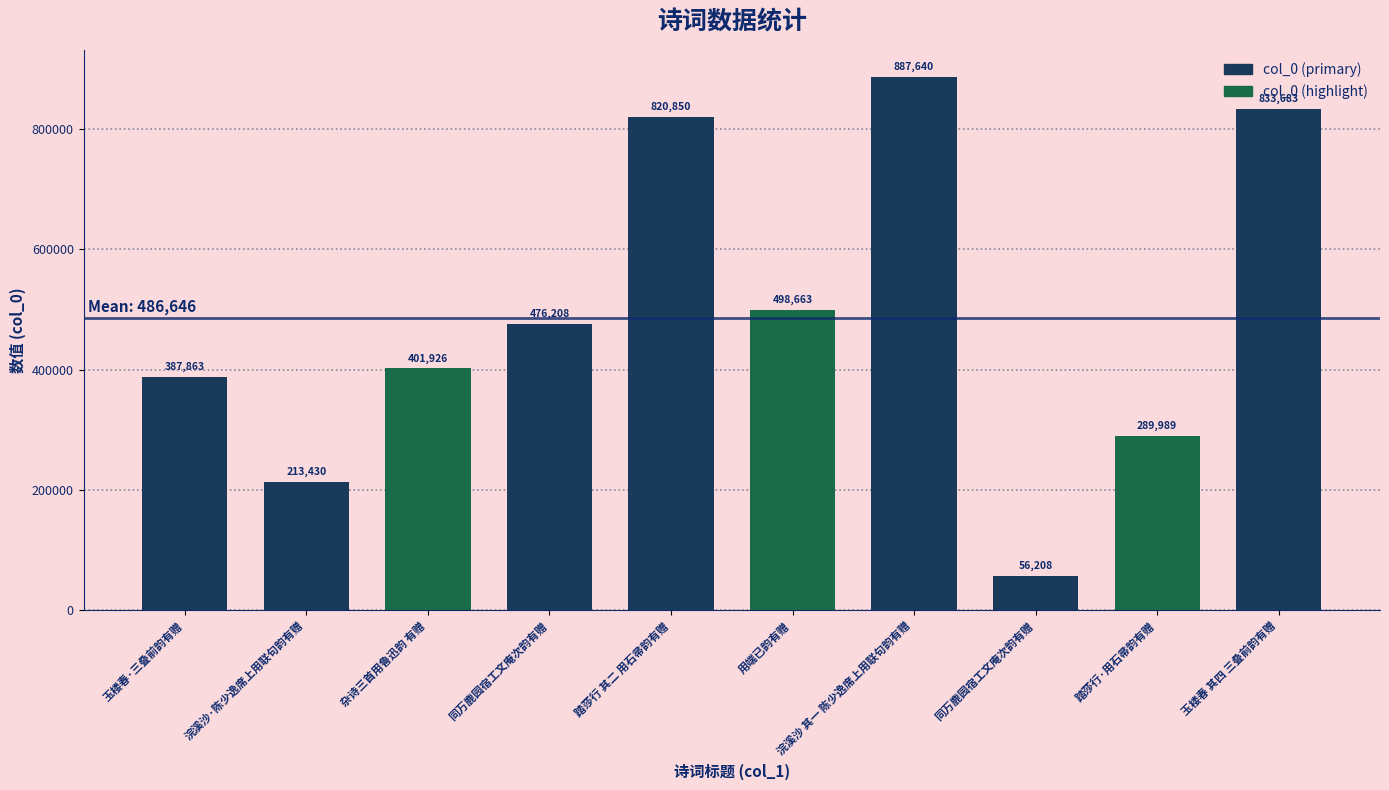

Reading left to right, what are all the values shown in this chart?

387863	213430	401926	476208	820850	498663	887640	56208	289989	833683